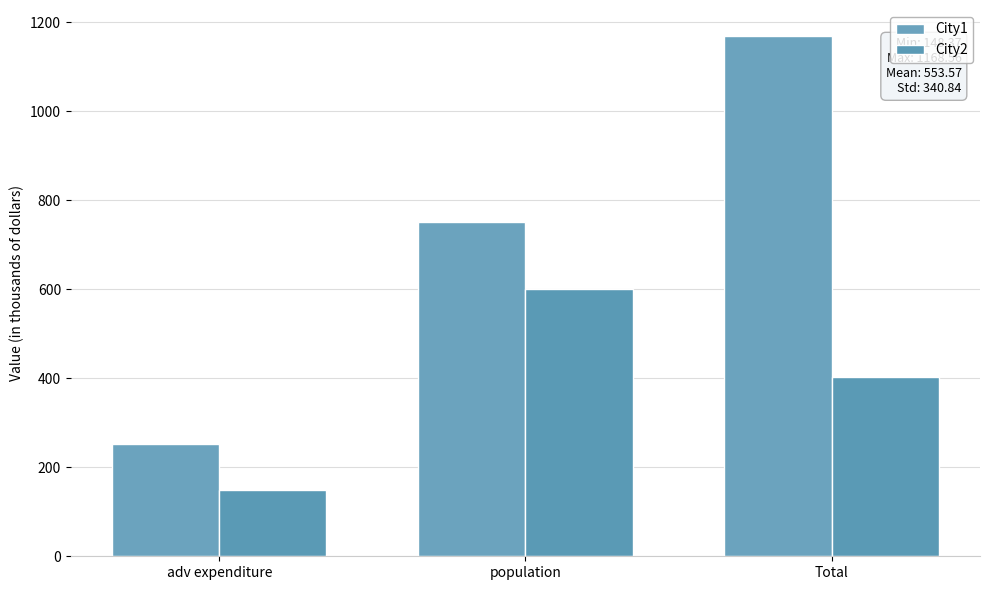

What is the difference between the City1 values at adv expenditure and Total?

916.9